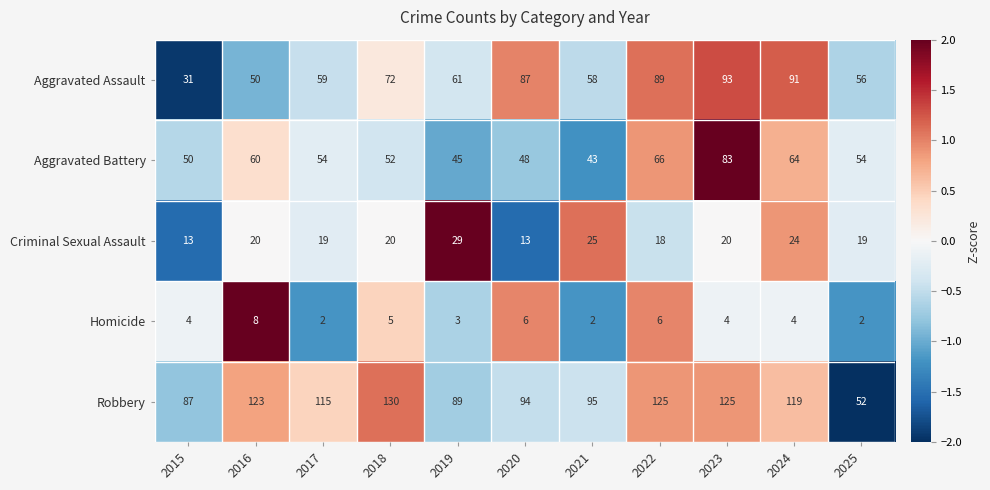

Between 2018 and 2019, which series saw the biggest shift?

Robbery